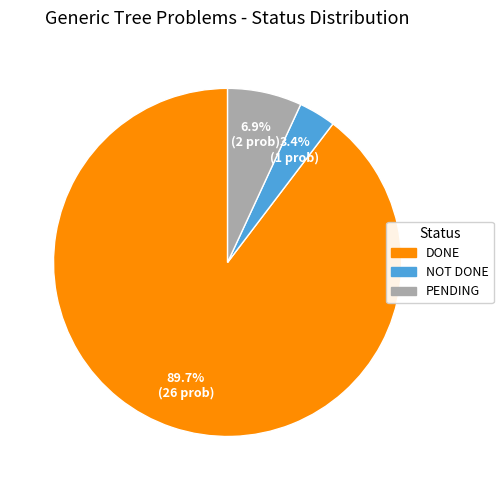

Does any single category account for the majority?

Yes